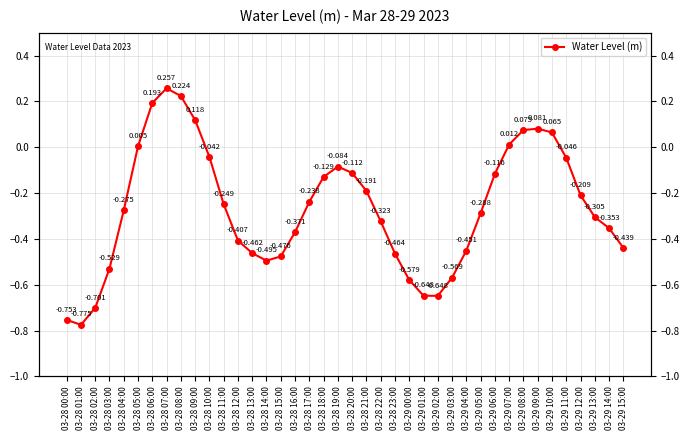

The chart shows a value of -0.5 at 03-28 14:00. True or false?

True